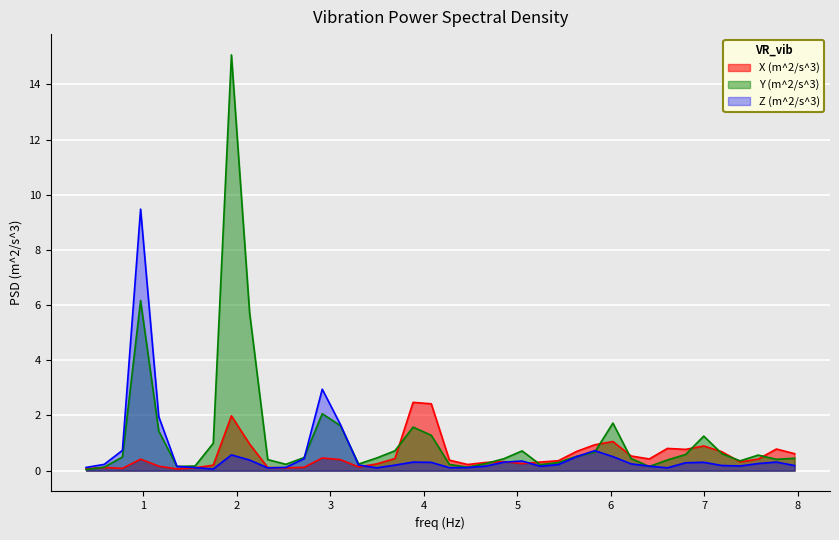

What is the average value of the Z (m^2/s^3) series?

0.6